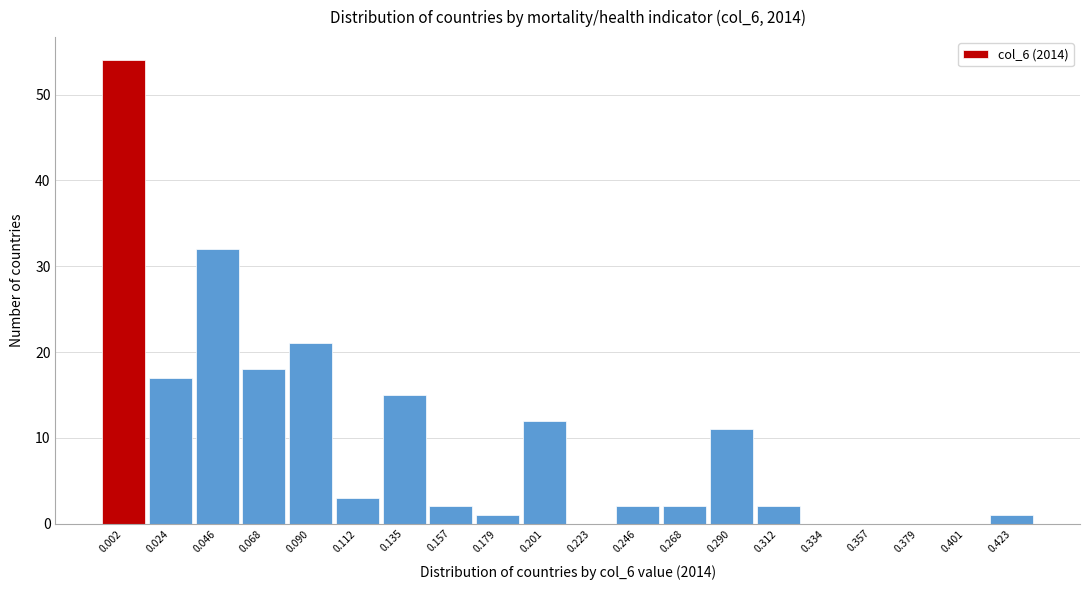

Reading left to right, transcribe all the data shown in this chart.

0.002=54	0.024=17	0.046=32	0.068=18	0.090=21	0.112=3	0.135=15	0.157=2	0.179=1	0.201=12	0.223=0	0.246=2	0.268=2	0.290=11	0.312=2	0.334=0	0.357=0	0.379=0	0.401=0	0.423=1